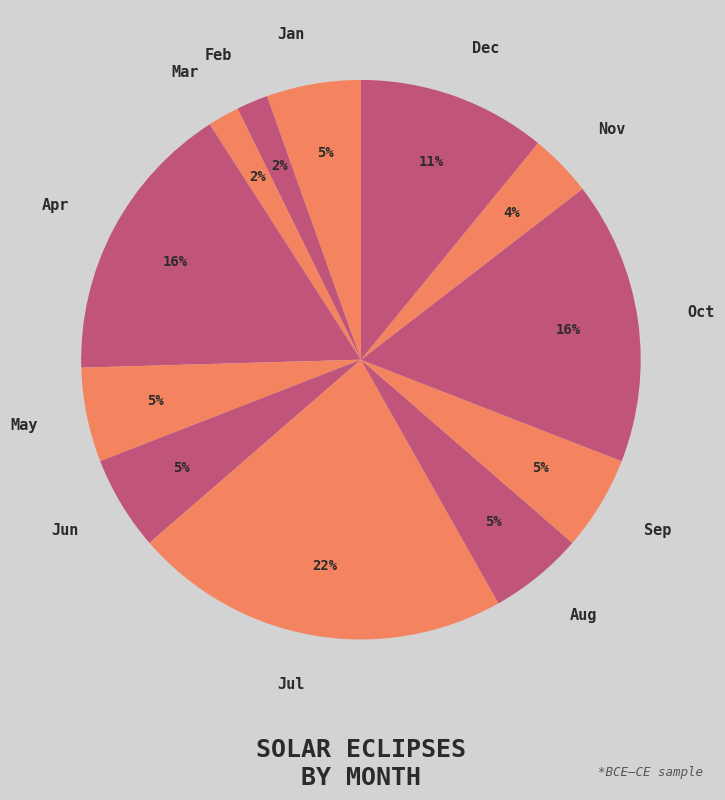

To the nearest percent, what is the difference between the largest and smallest slice percentages?

20%